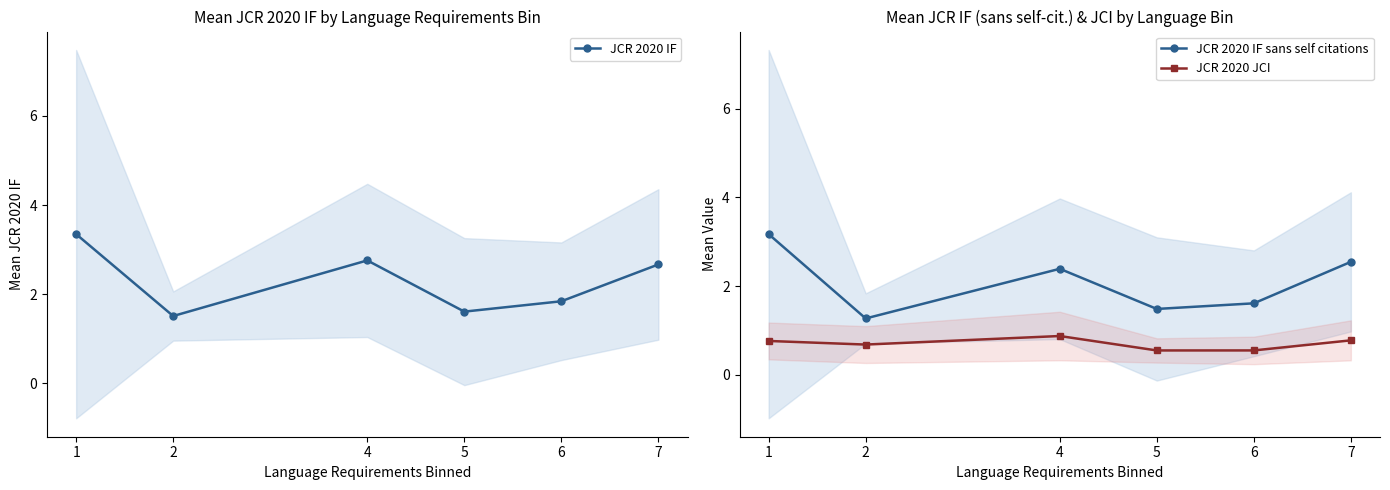

Which label corresponds to the smallest value in the chart?

5